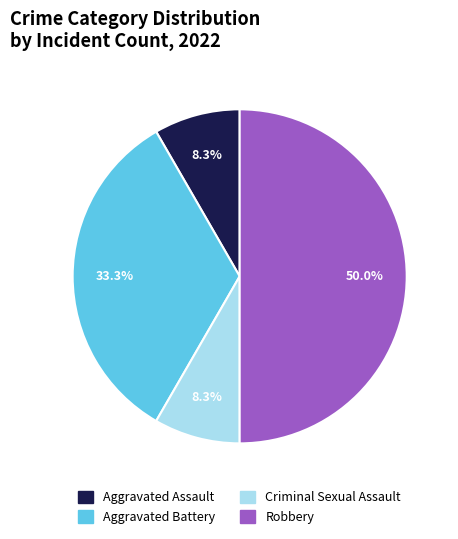

The Aggravated Assault slice represents 18% of the pie. True or false?

False